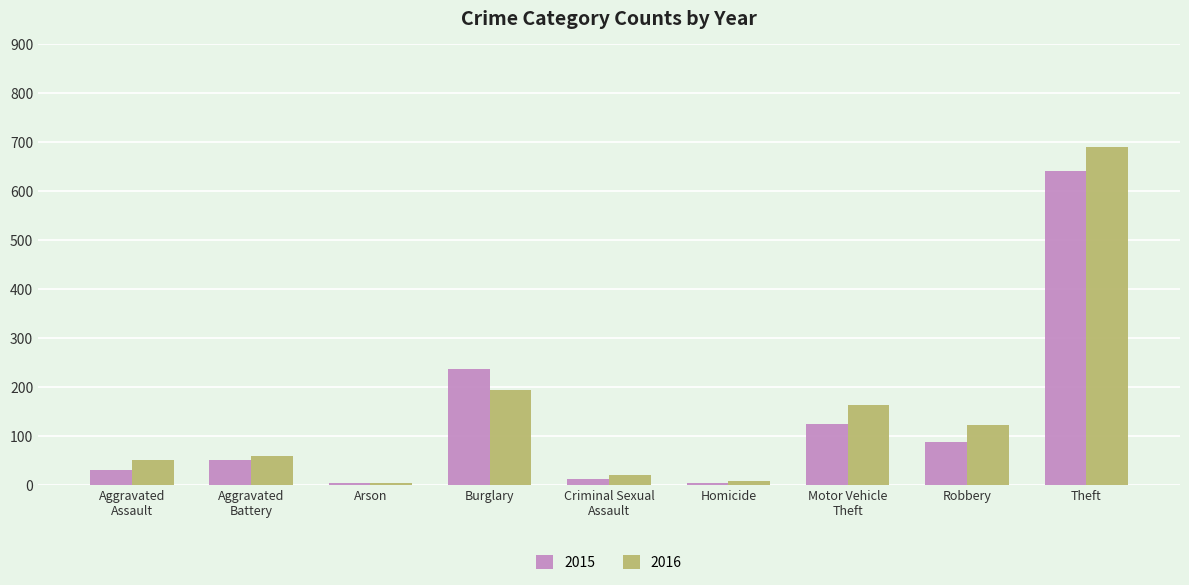

Which series has the largest total across all categories?

2016